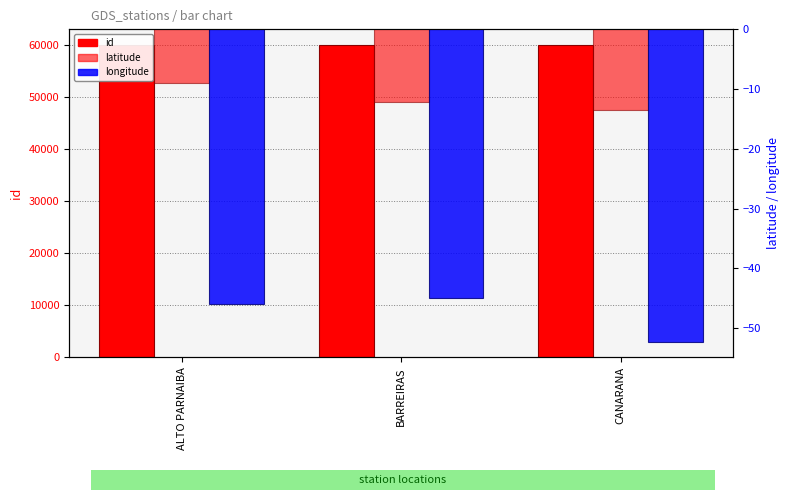

How many data points in longitude are less than -45?

2